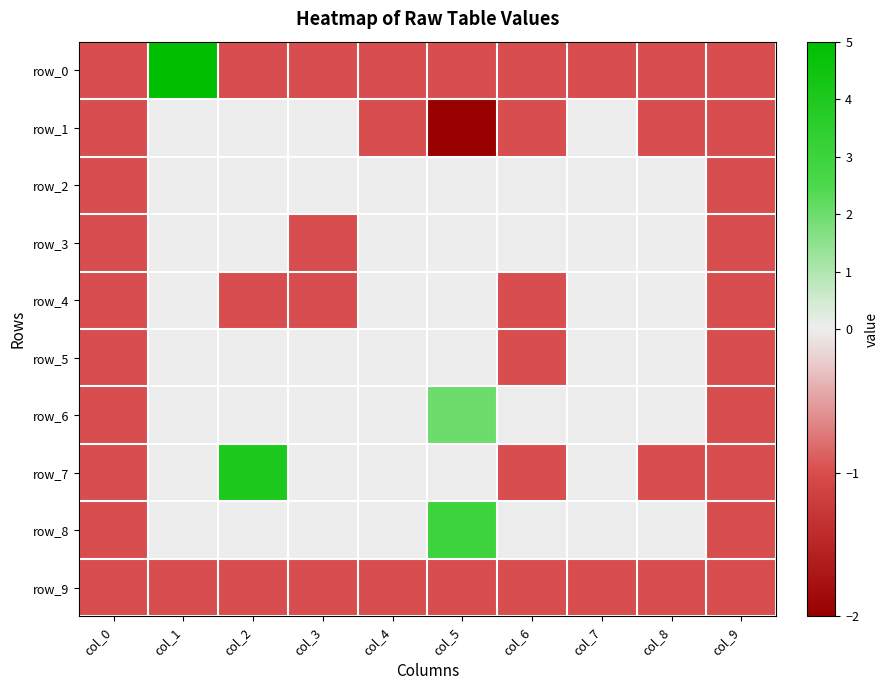

What is the spread (max minus min) of values at col_3?

1